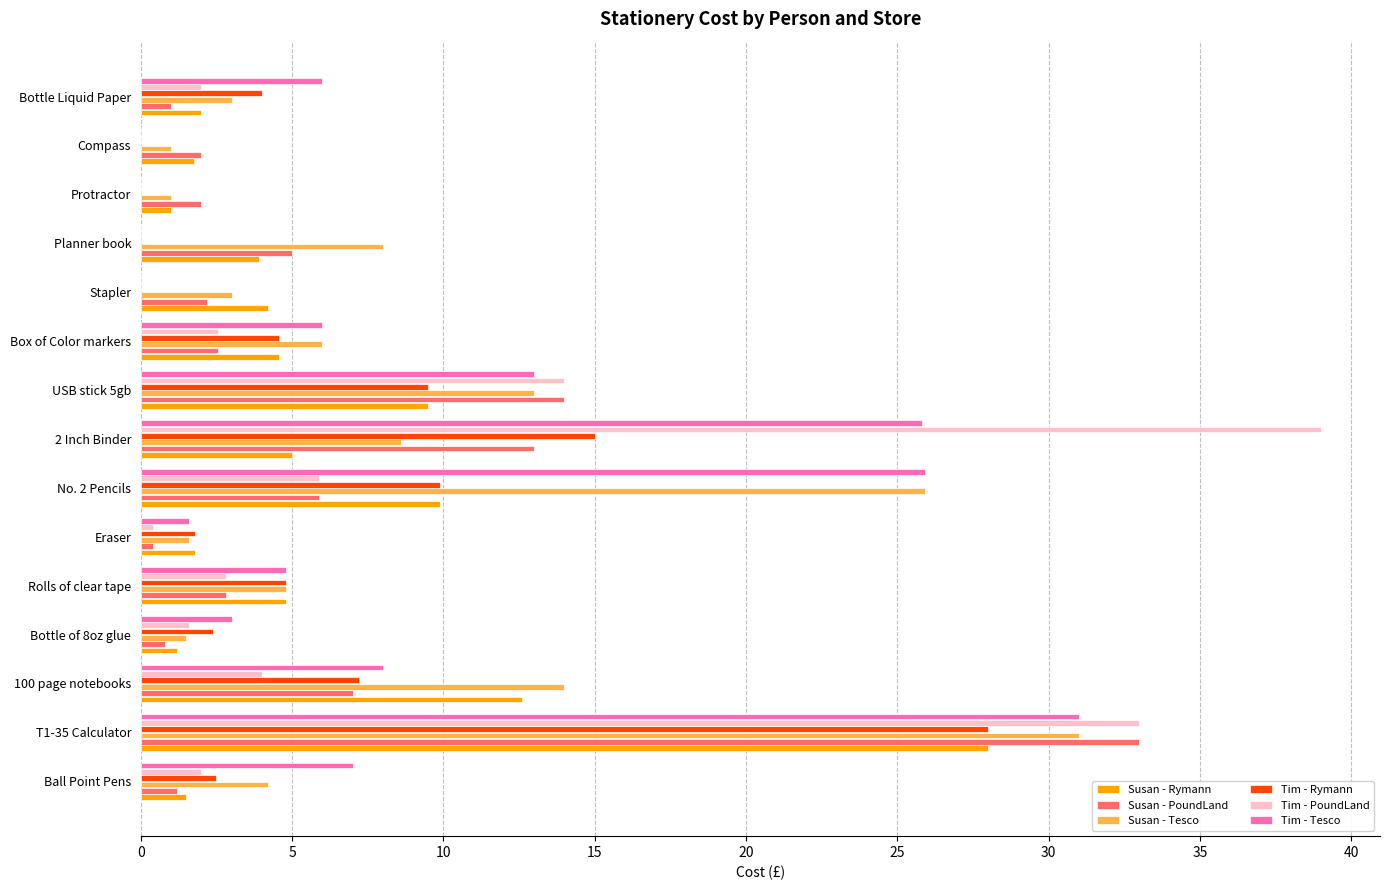

At which category does the chart reach its peak across all series?

2 Inch Binder